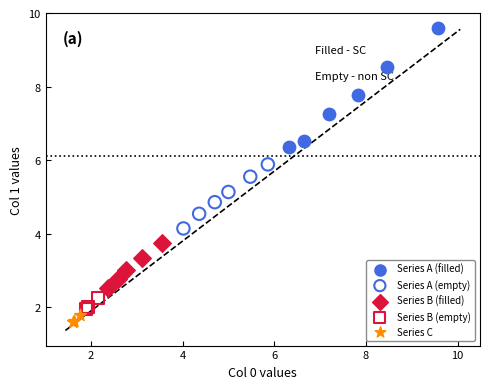

Which series has the largest Y range (max minus min)?

Series A (filled)